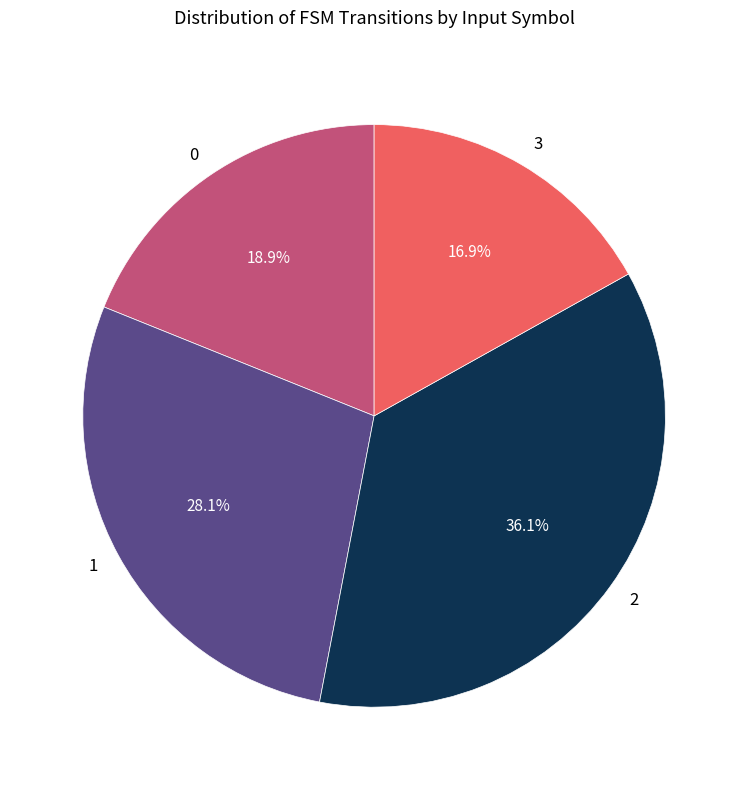

What is the smallest slice in the pie chart?

3